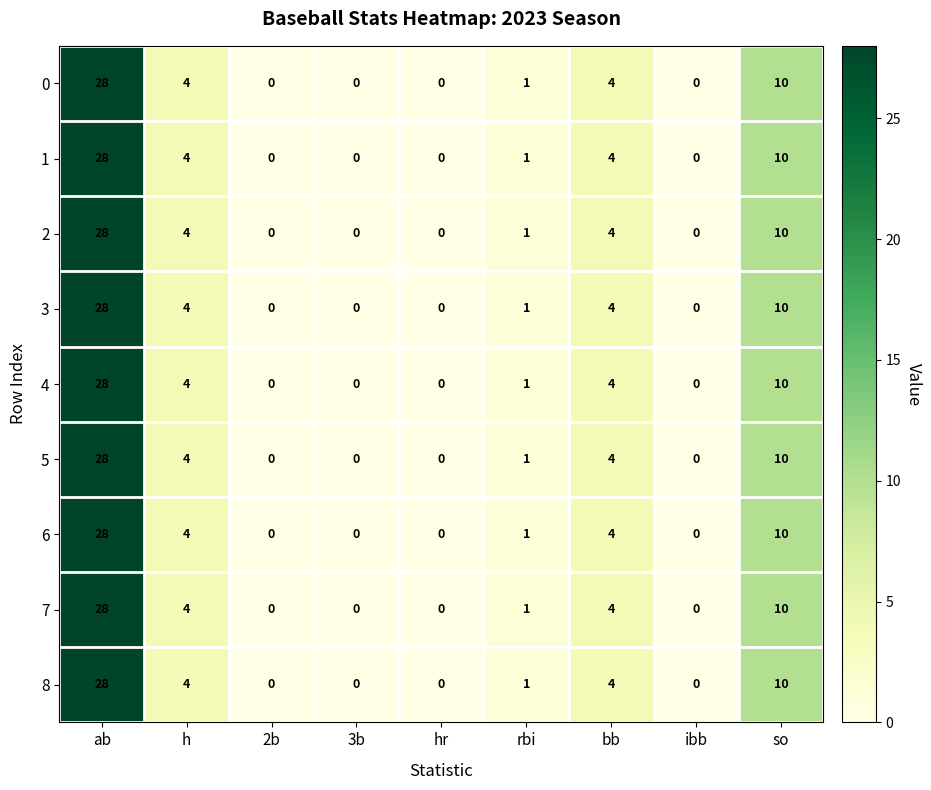

Which category has the highest value across all series?

ab